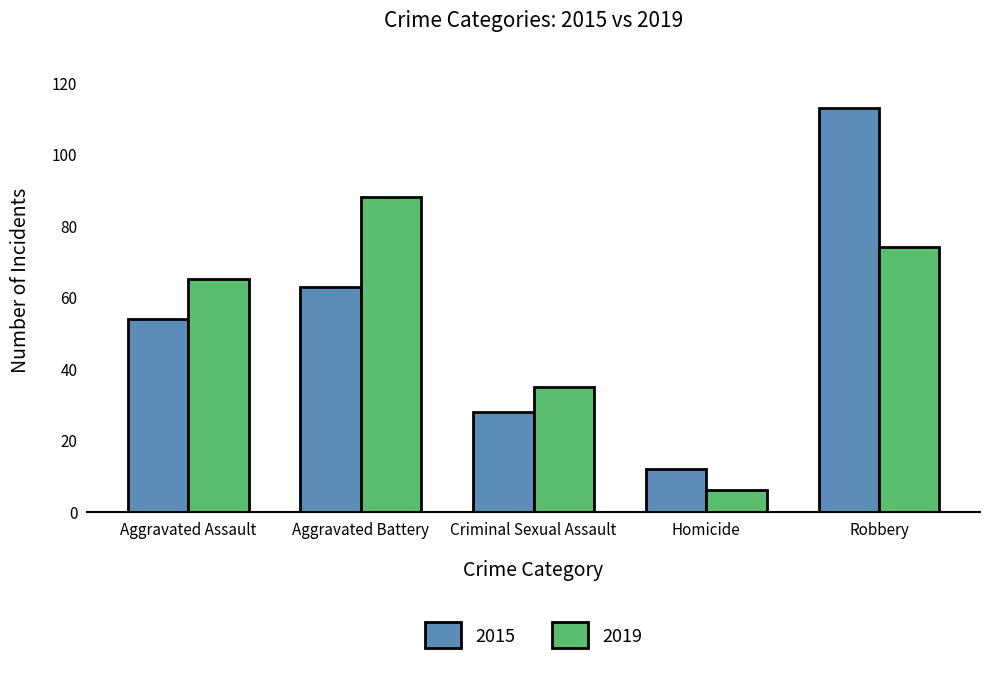

What position from the right is Aggravated Assault?

5